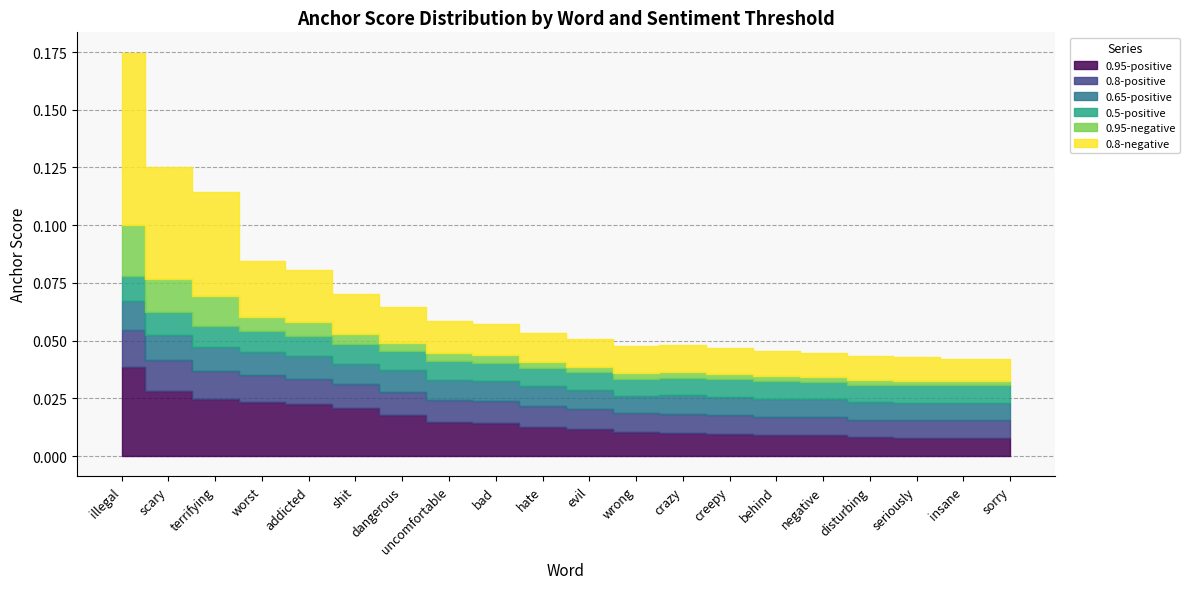

How many lines are shown in the chart?

6